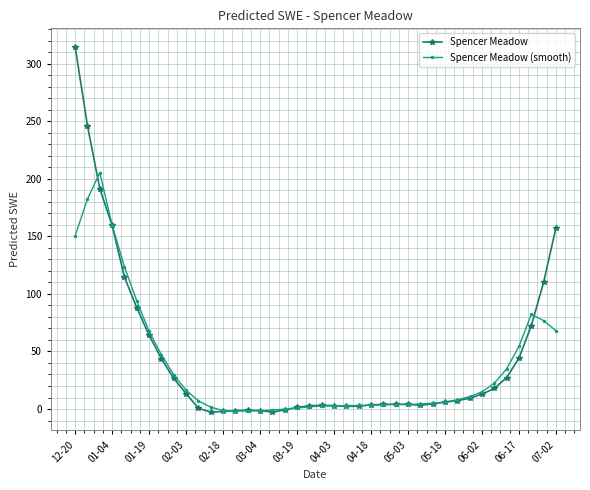

Rank the series by their maximum value, from lowest to highest.

Spencer Meadow (smooth), Spencer Meadow